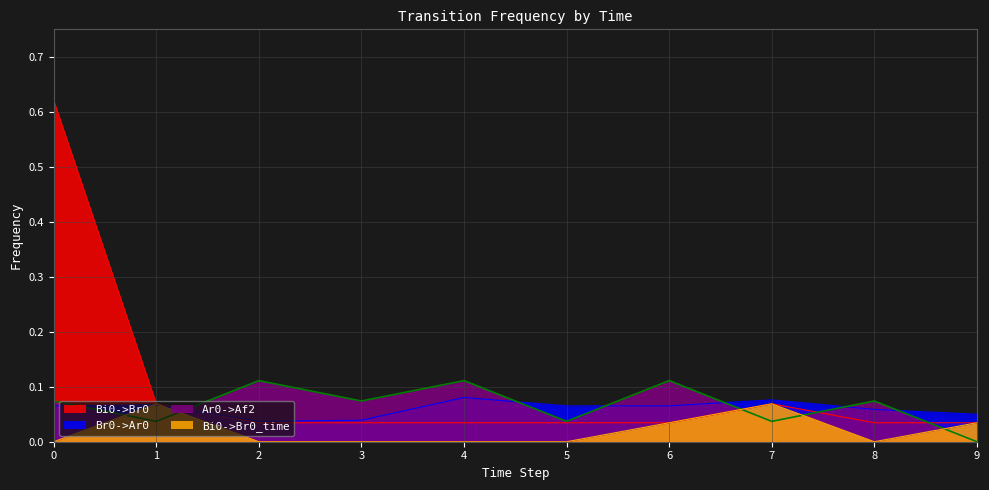

How many lines are shown in the chart?

4